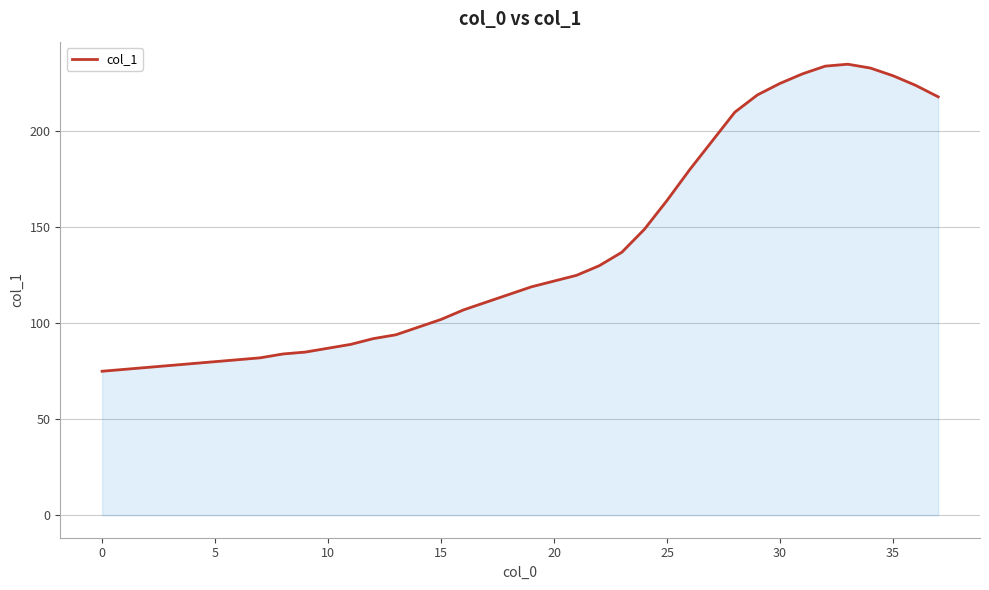

What is the maximum value shown in the chart?

235